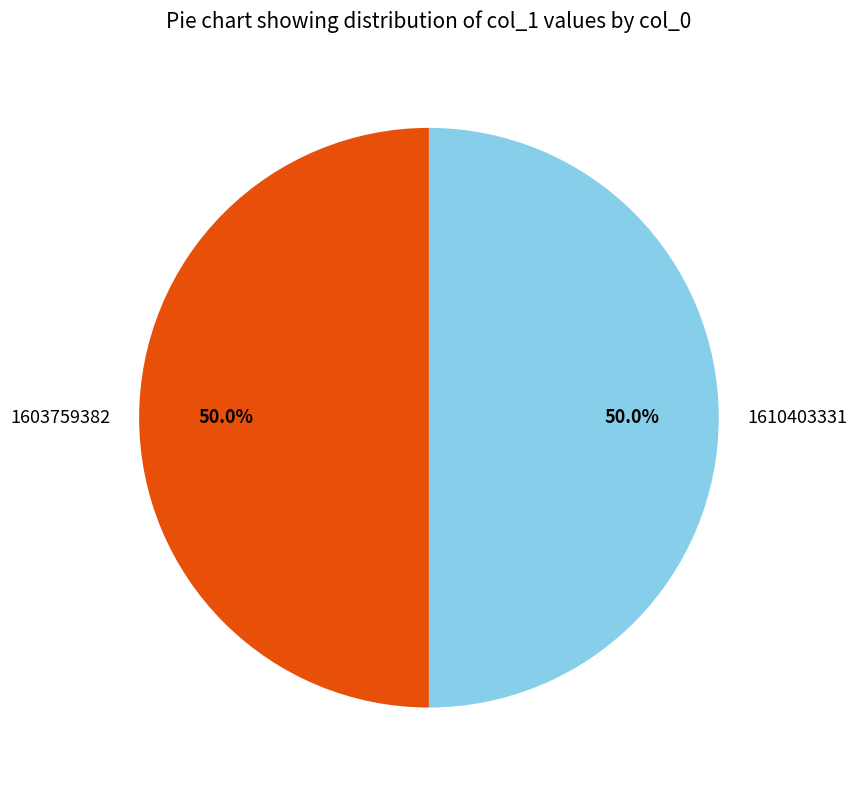

Is it true that 1603759382 is 9% of the pie?

False